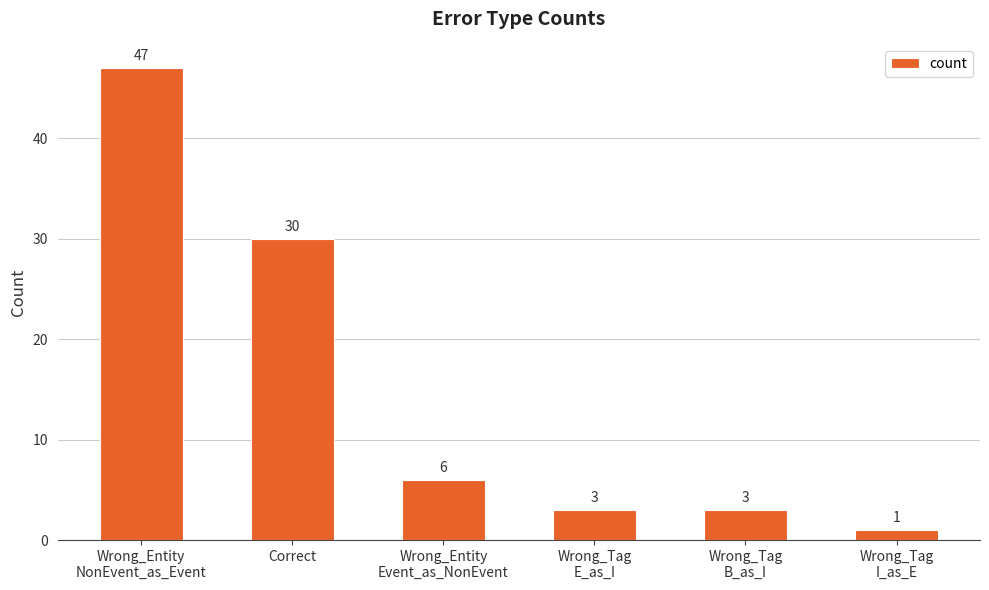

What is the greatest value displayed?

47